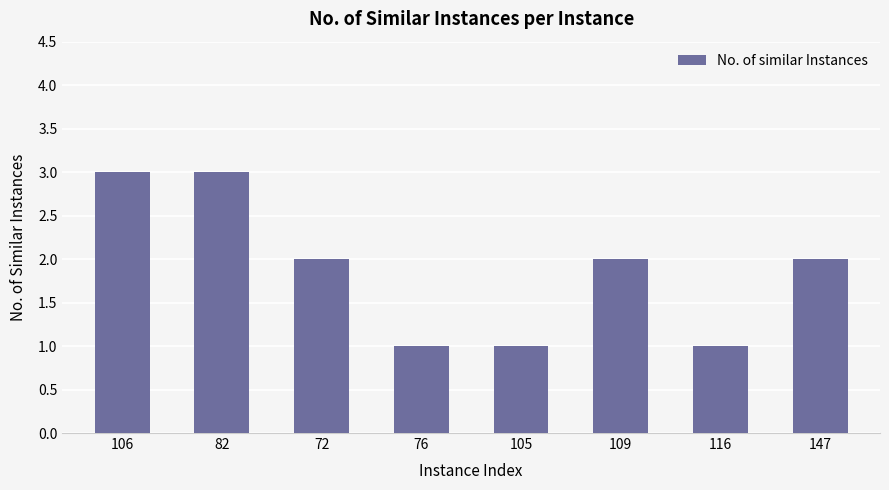

What is the difference between the values at 106 and 109?

1